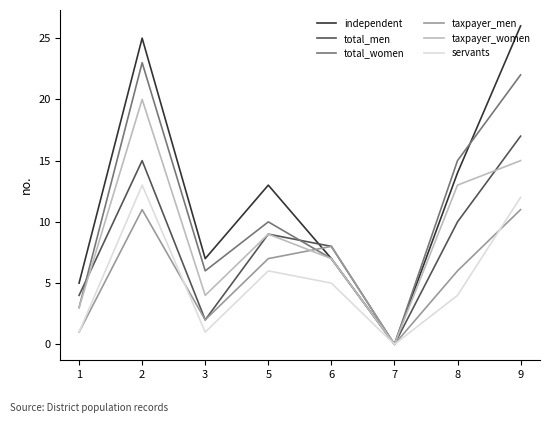

Reading left to right, list all the values displayed in this chart.

independent: 5	25	7	13	7	0	14	26
total_men: 4	15	2	9	8	0	10	17
total_women: 3	23	6	10	7	0	15	22
taxpayer_men: 1	11	2	7	8	0	6	11
taxpayer_women: 3	20	4	9	7	0	13	15
servants: 1	13	1	6	5	0	4	12